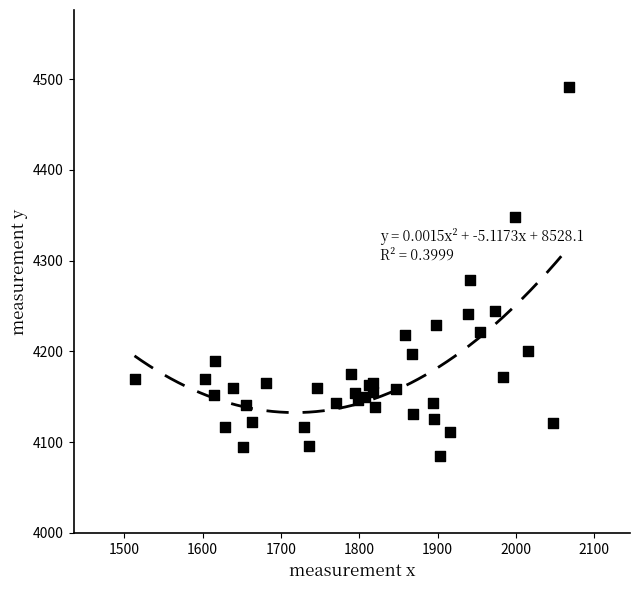

What Y value in the scatter plot is closest to 4288?

4279